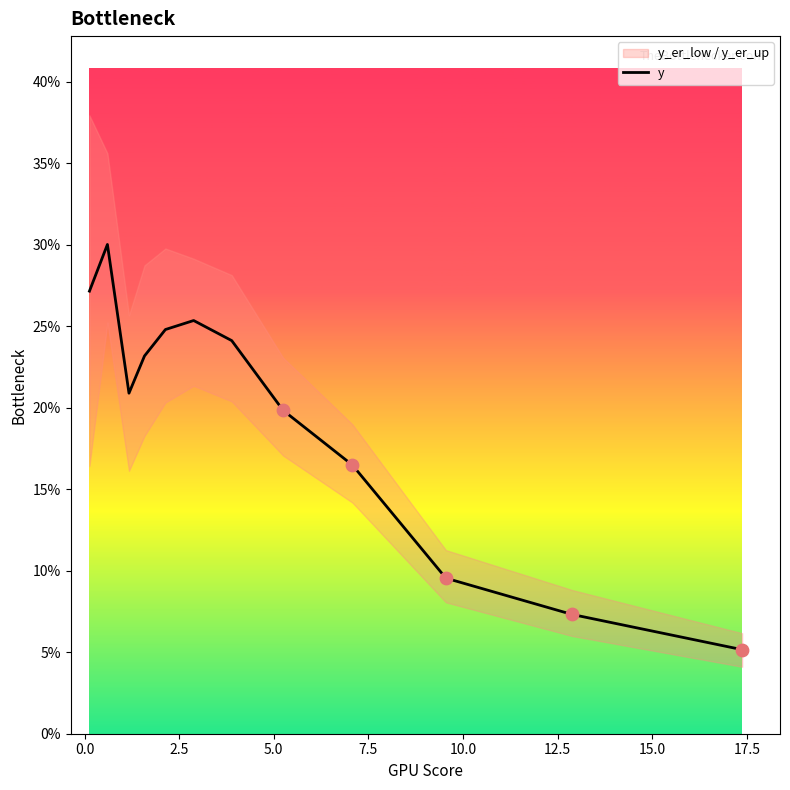

What is the lowest value of the y series?

5.2